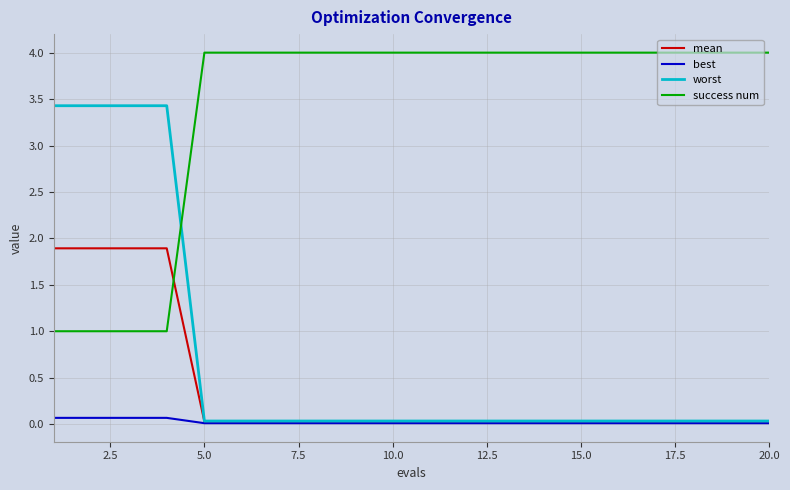

Which series has the largest range (max minus min)?

worst